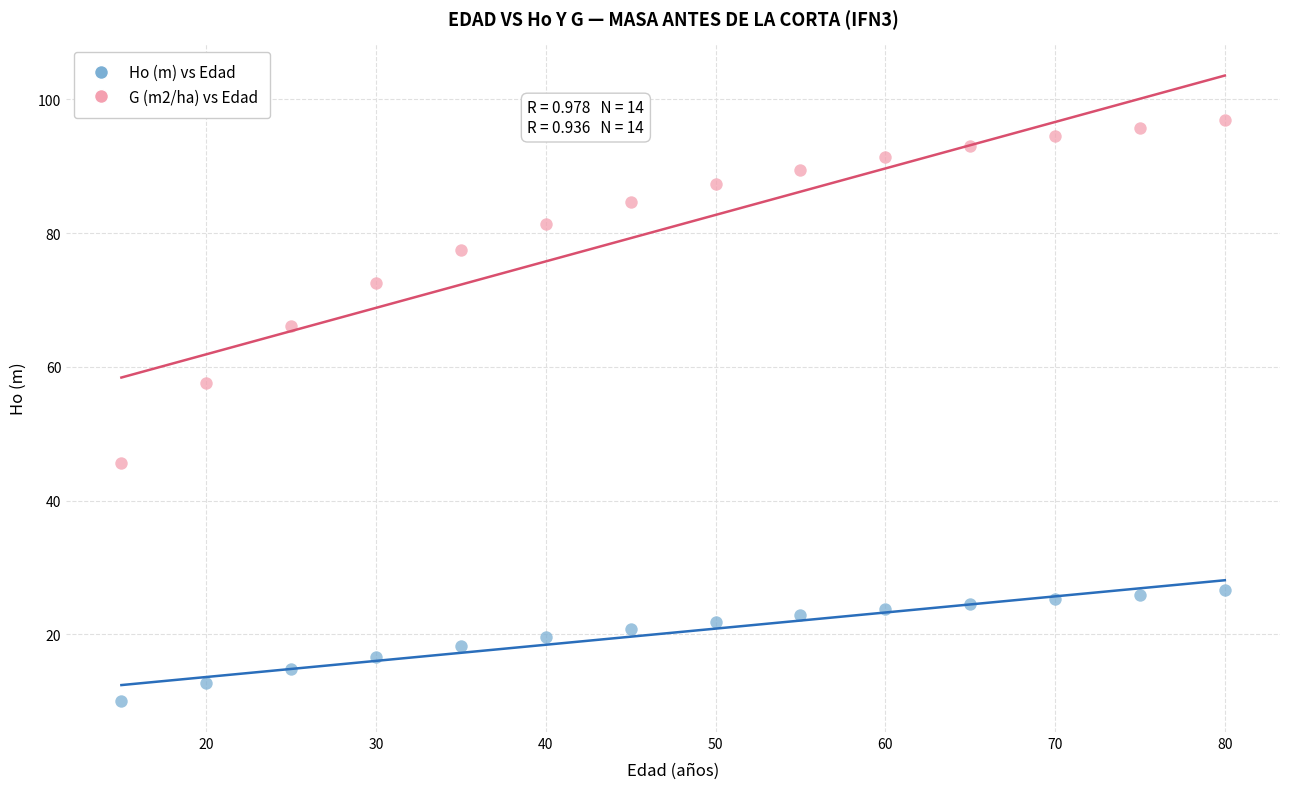

Which series reaches the minimum Y coordinate?

Ho (m) vs Edad